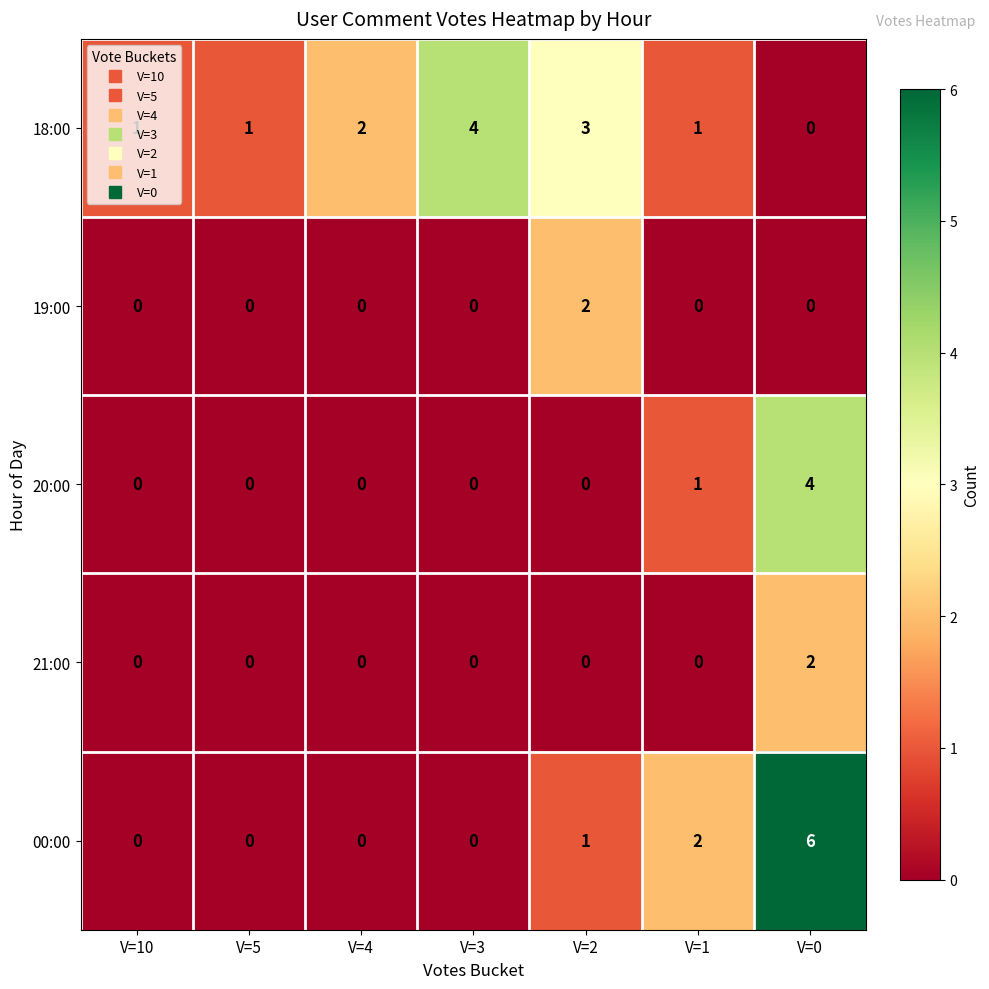

Which label corresponds to the largest value in the chart?

V=0